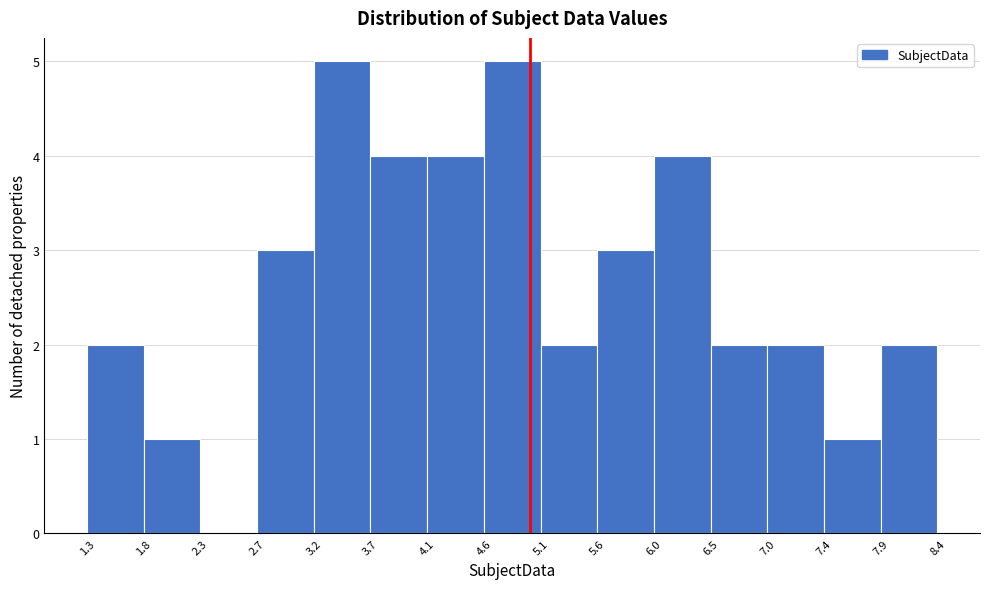

Reading left to right, transcribe this chart: for each bar, give the range it covers on the x-axis and its height. The values are not printed on the chart, so give them approximately, as read against the axis.

1.3 to 1.8: 2
1.8 to 2.3: 1
2.3 to 2.7: 0
2.7 to 3.2: 3
3.2 to 3.7: 5
3.7 to 4.1: 4
4.1 to 4.6: 4
4.6 to 5.1: 5
5.1 to 5.6: 2
5.6 to 6.0: 3
6.0 to 6.5: 4
6.5 to 7.0: 2
7.0 to 7.4: 2
7.4 to 7.9: 1
7.9 to 8.4: 2